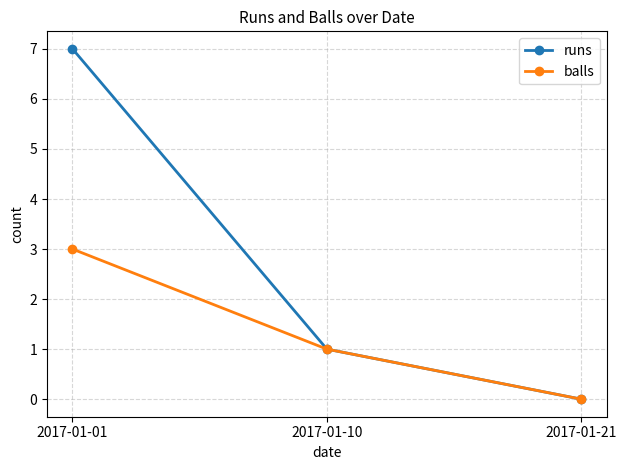

Where is runs nearest to the value 3?

2017-01-10